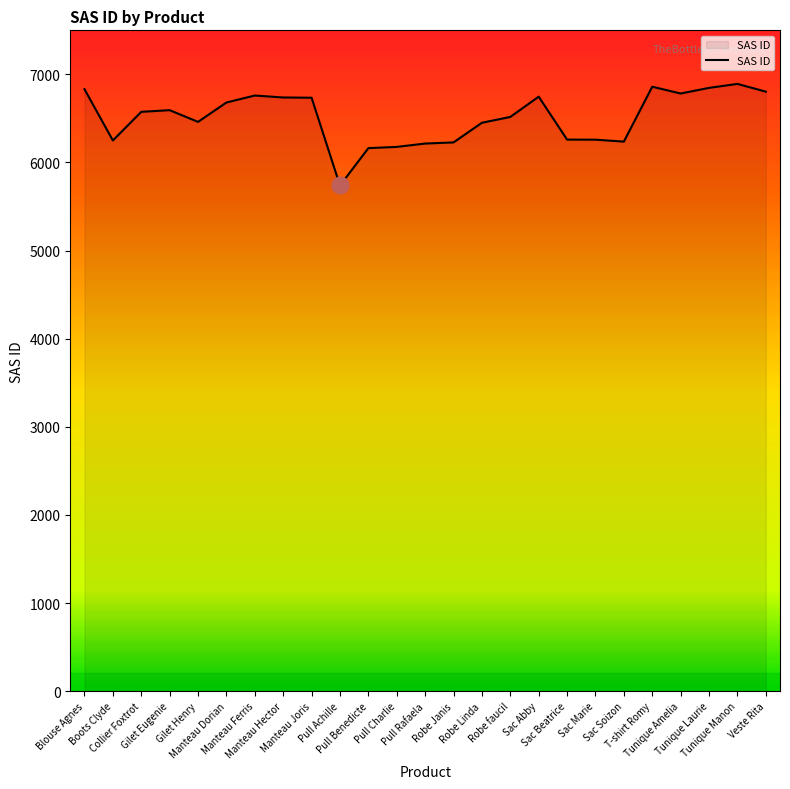

What is the difference between the maximum and minimum values?

1153